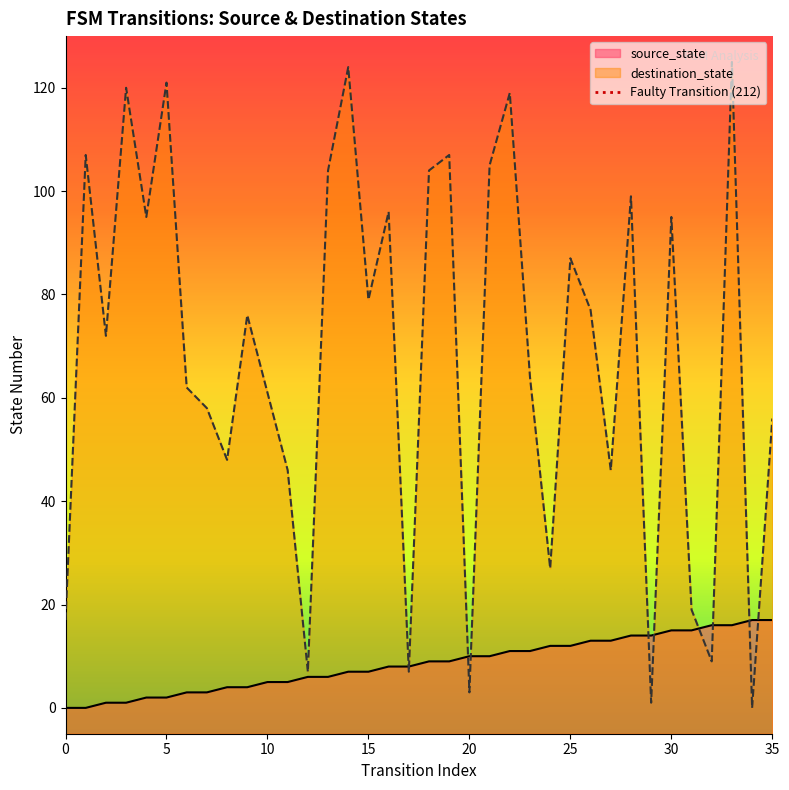

What is the total value across all series at 1?

107